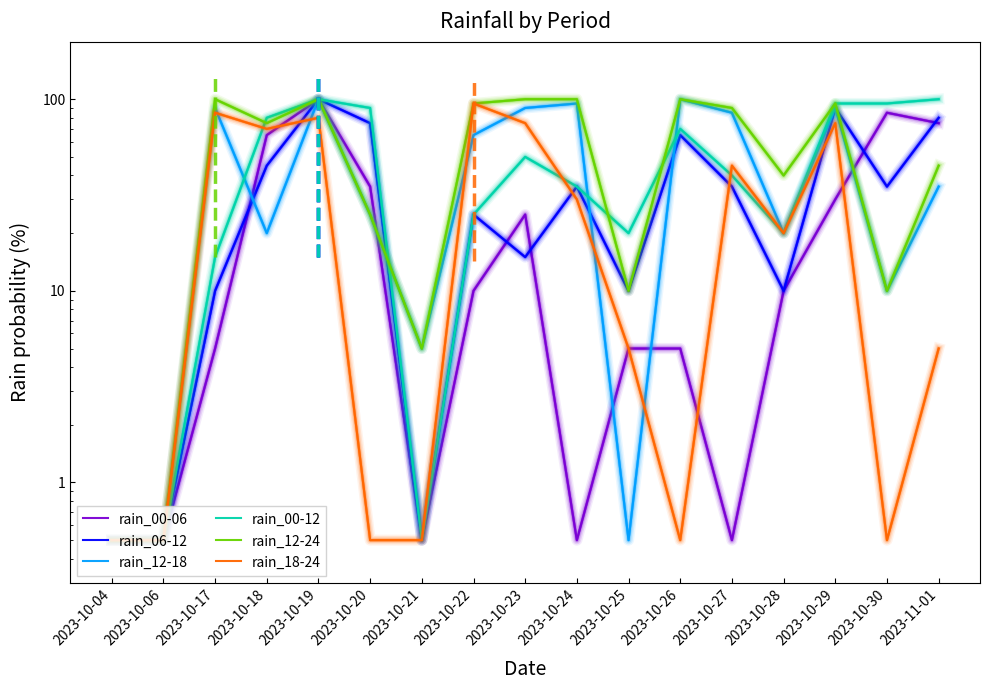

Which series has the largest total across all categories?

rain_12-24